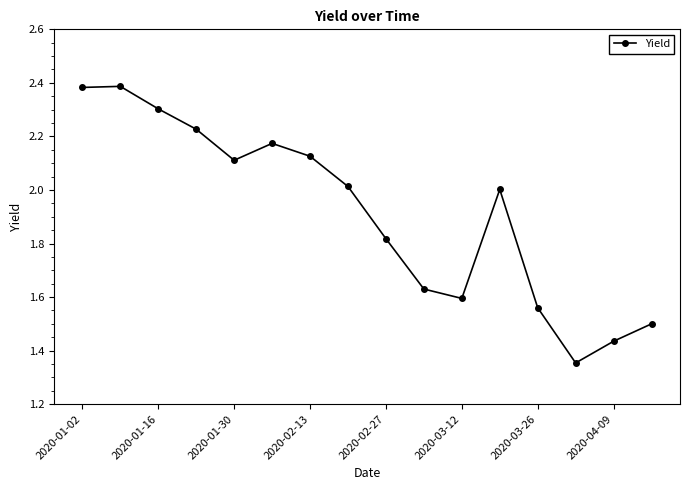

What is the value of the 3rd point from the left?

2.3